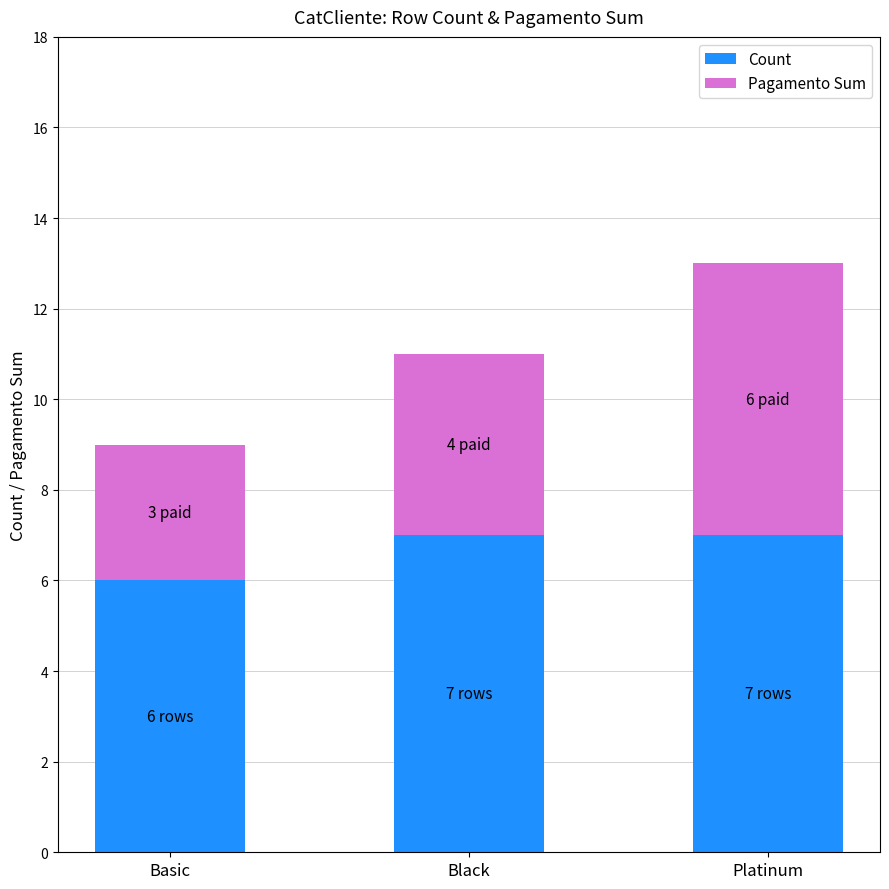

The Count series shows 7 at Platinum. True or false?

True